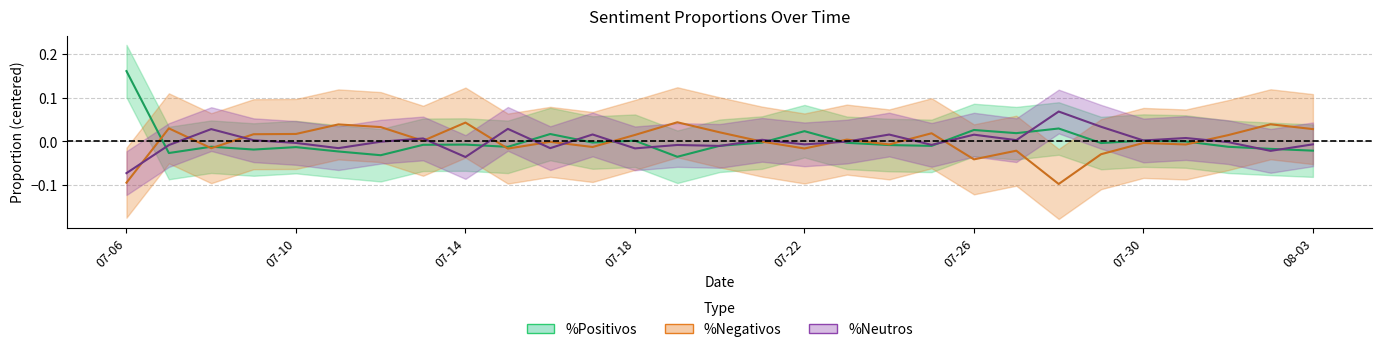

What is the minimum value shown in the chart?

-0.1